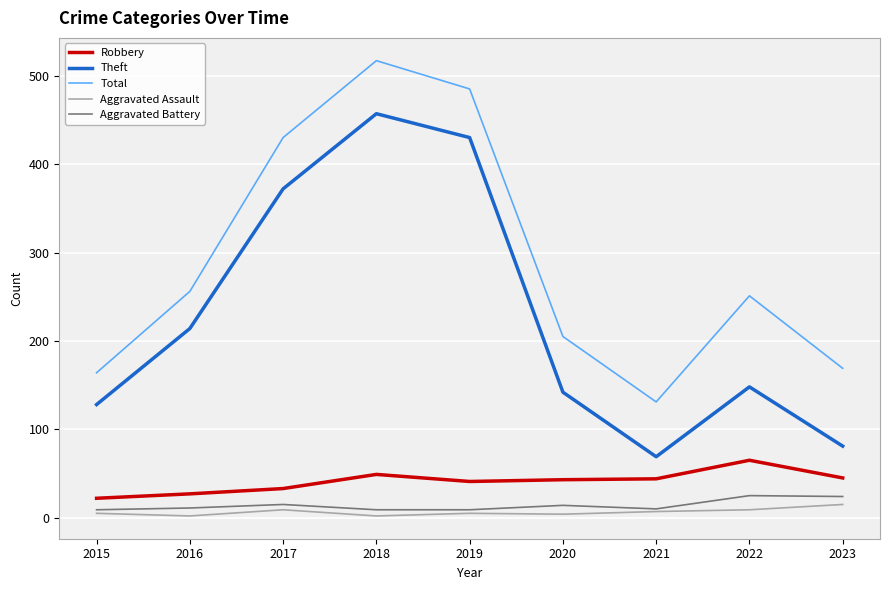

Which category has the highest value in the Robbery series?

2022